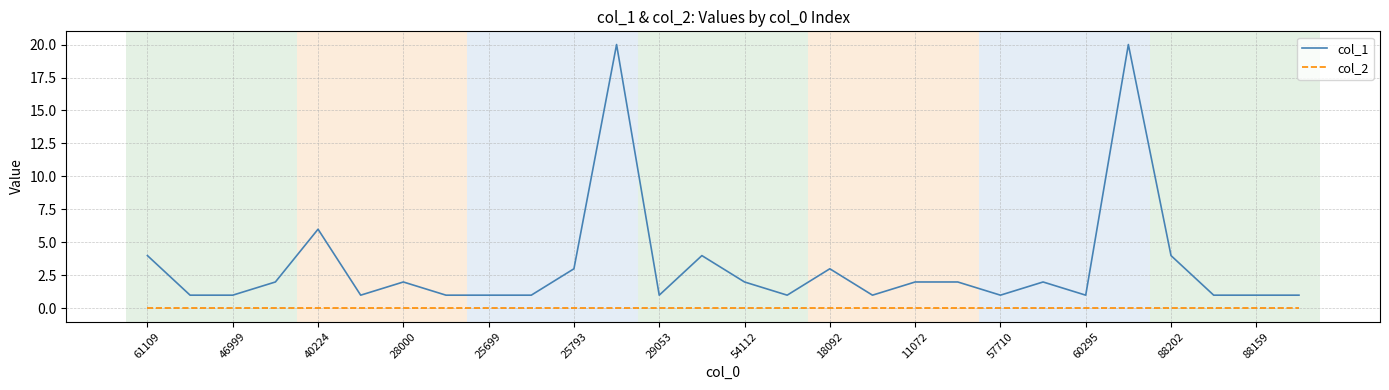

Which series has the largest total across all categories?

col_1